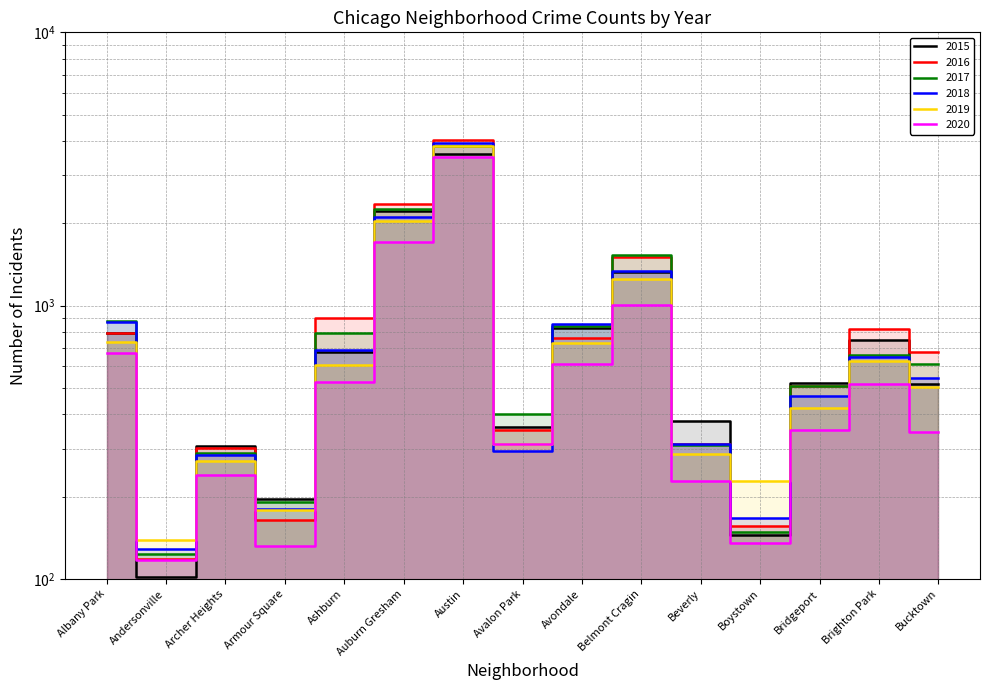

Reading left to right, transcribe all the data shown in this chart.

2015: 797	102	306	197	677	2219	3579	360	826	1326	380	145	523	751	515
2016: 797	118	301	164	900	2349	4030	352	762	1510	313	156	508	819	677
2017: 879	123	288	192	796	2250	3852	402	843	1533	310	149	510	659	611
2018: 873	129	284	181	687	2112	3921	295	859	1343	311	167	469	650	542
2019: 736	139	270	179	607	2049	3851	313	731	1248	287	228	423	629	503
2020: 672	117	241	132	527	1717	3495	311	612	1009	229	135	352	515	346